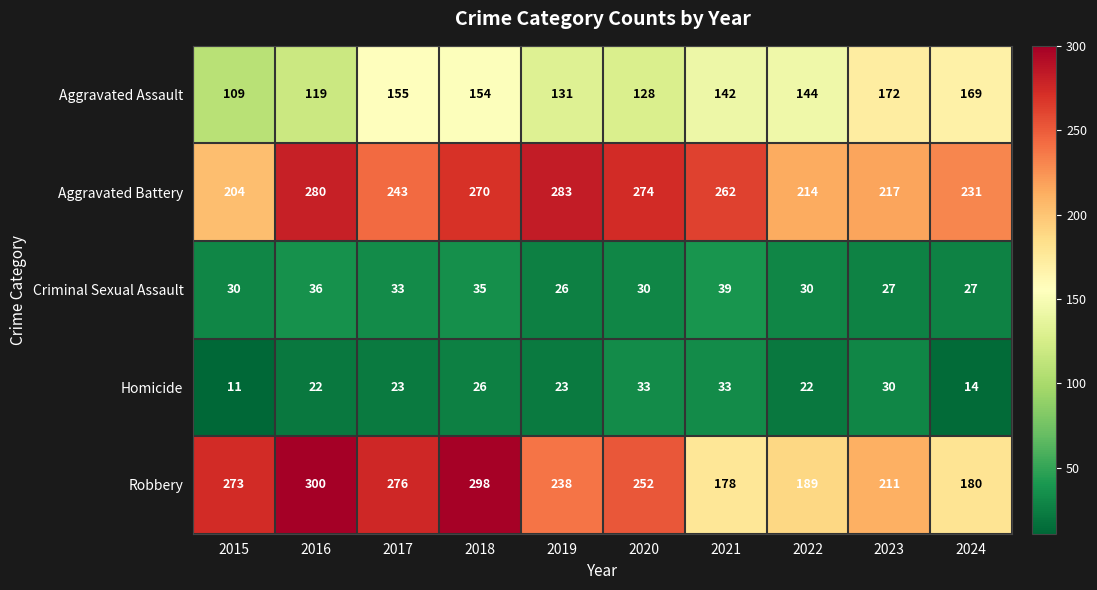

Where is Aggravated Assault nearest to the value 140?

2021